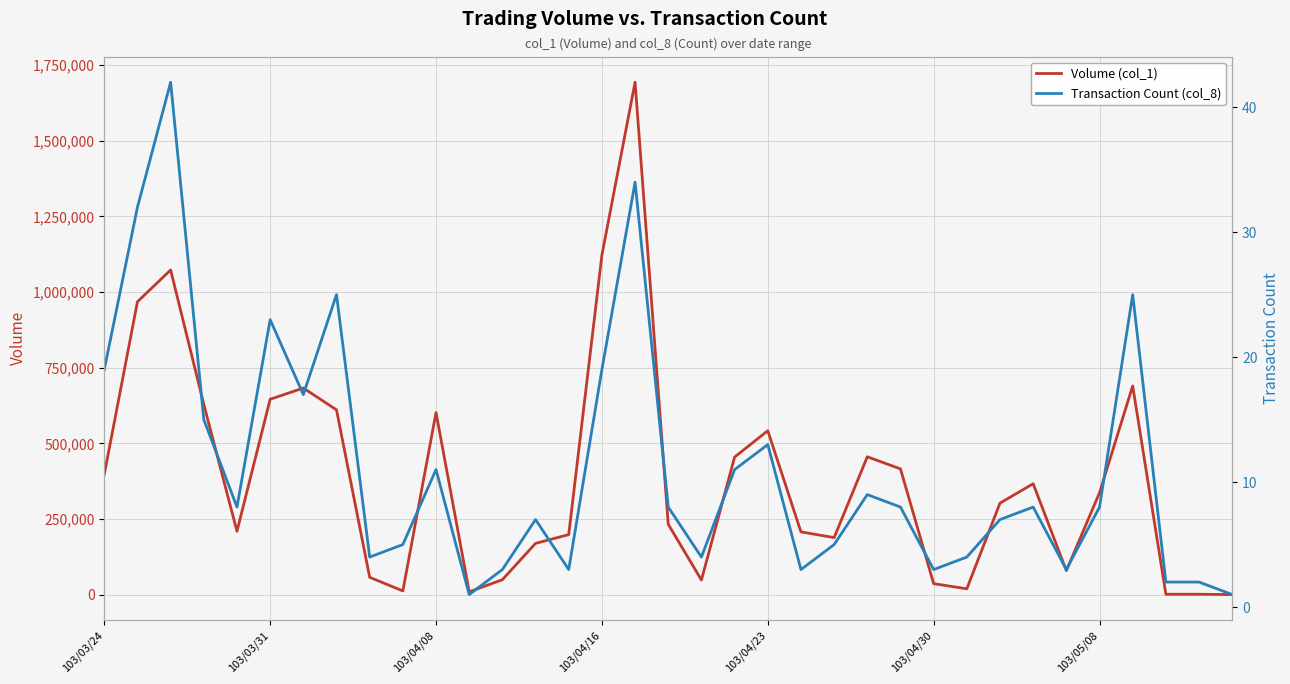

Between 103/03/31 and 12, which series saw the biggest shift?

Volume (col_1)